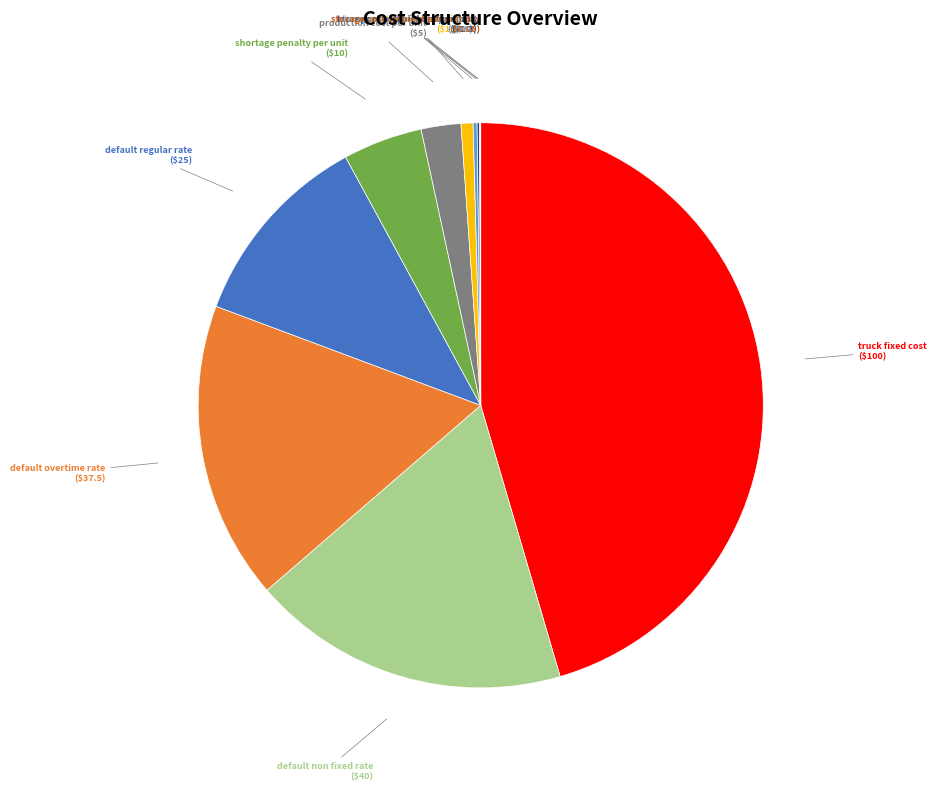

Is there any slice that represents more than half of the pie?

No